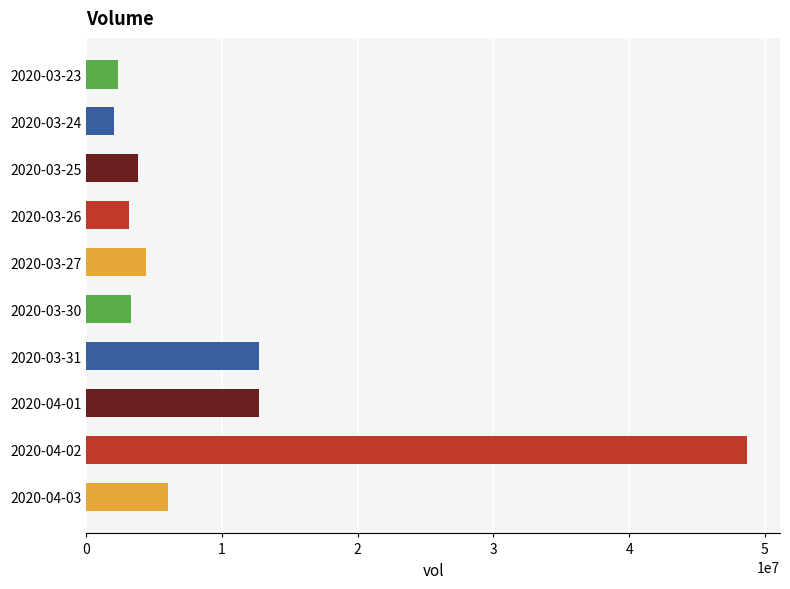

What is the minimum value shown in the chart?

2081200